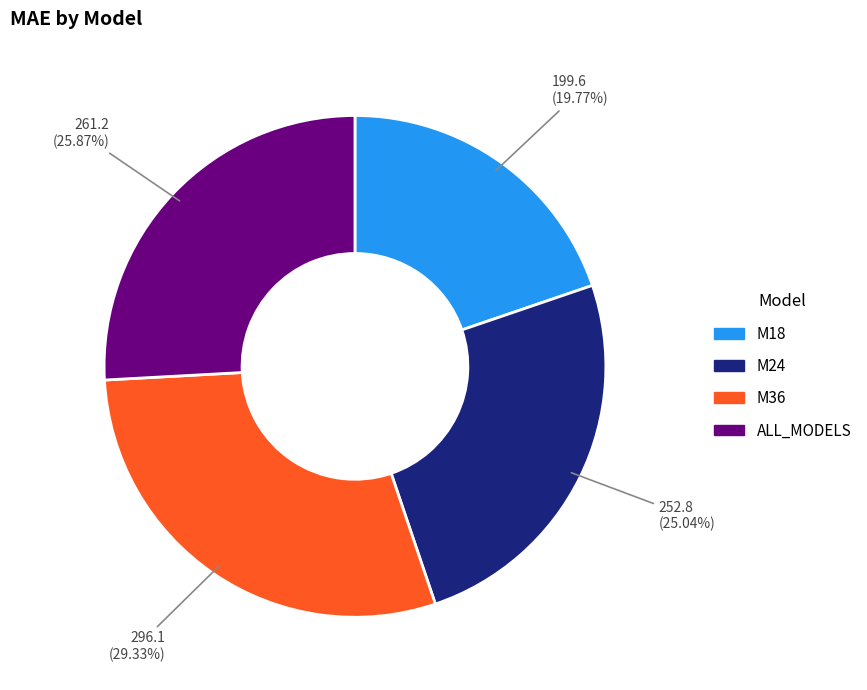

Which category has the smallest portion of the pie?

M18